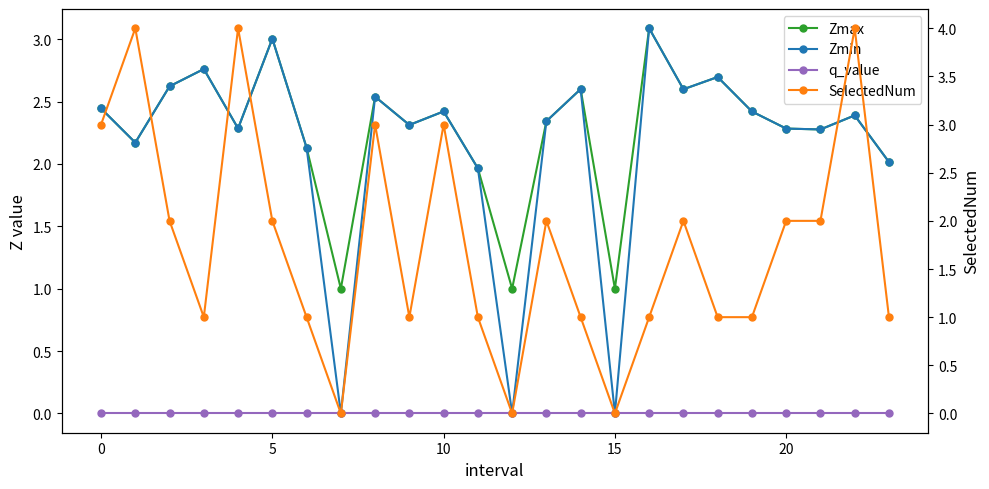

True or false: SelectedNum has more than 1 interior local peaks.

True